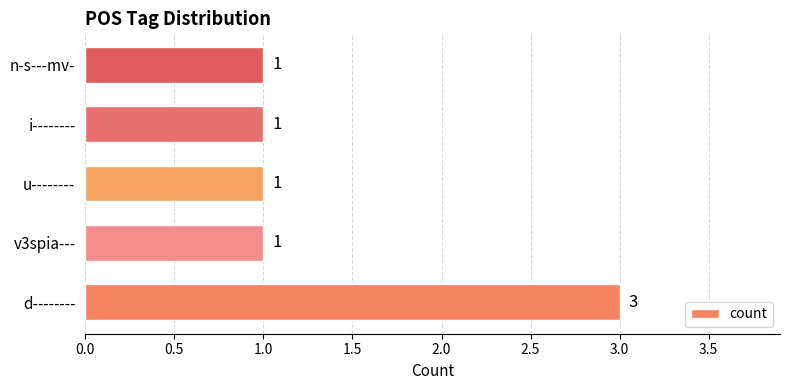

Between u-------- and d--------, which is larger?

d--------